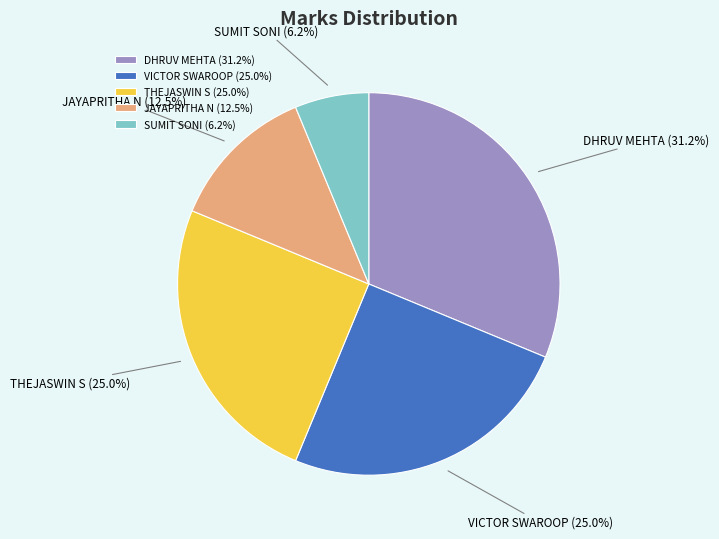

What percentage is the THEJASWIN S slice, to the nearest percent?

25%